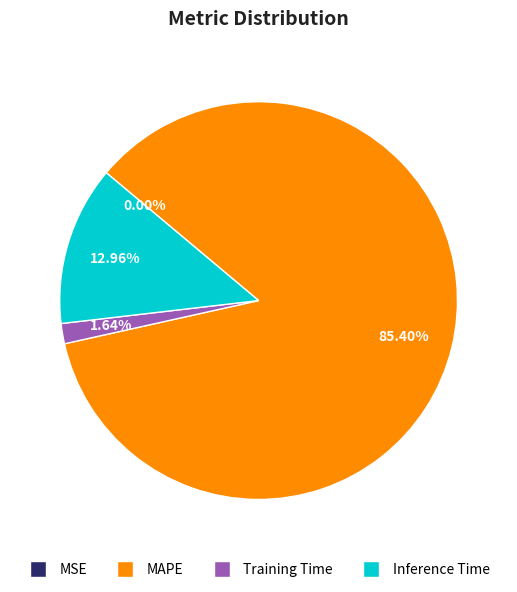

What is the largest slice in the pie chart?

MAPE